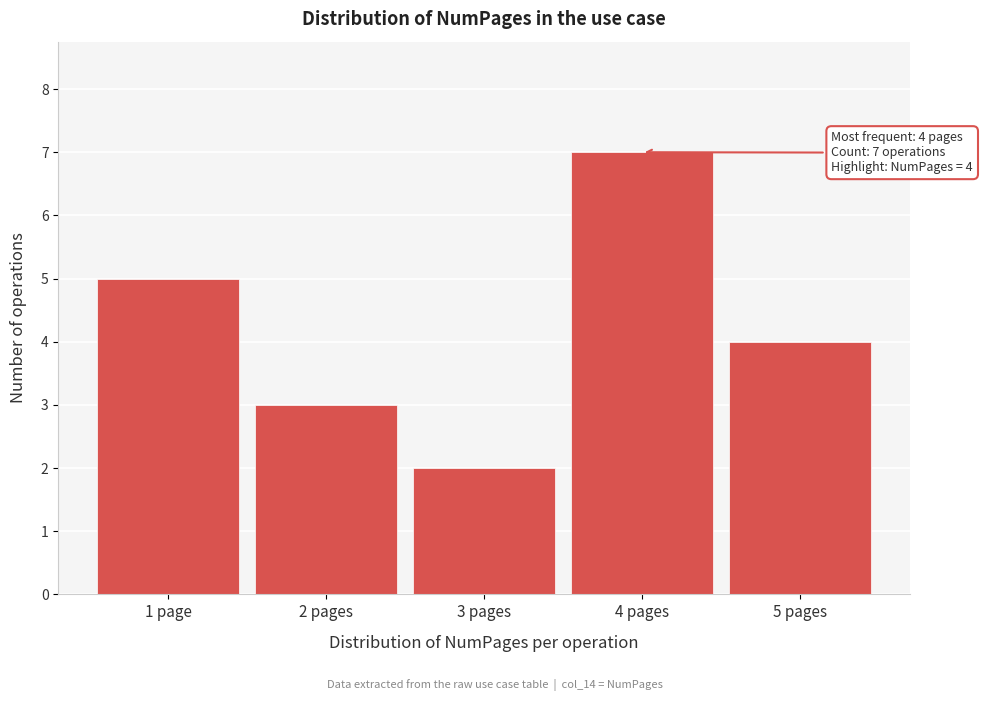

Reading right to left, extract all data points from this chart.

4	7	2	3	5